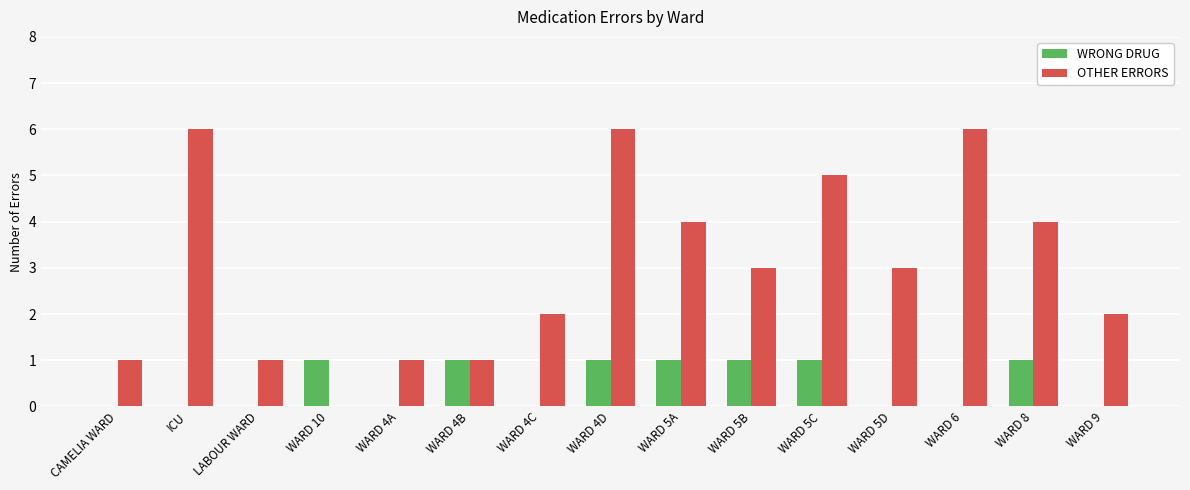

What is the total value across all series at WARD 4C?

2